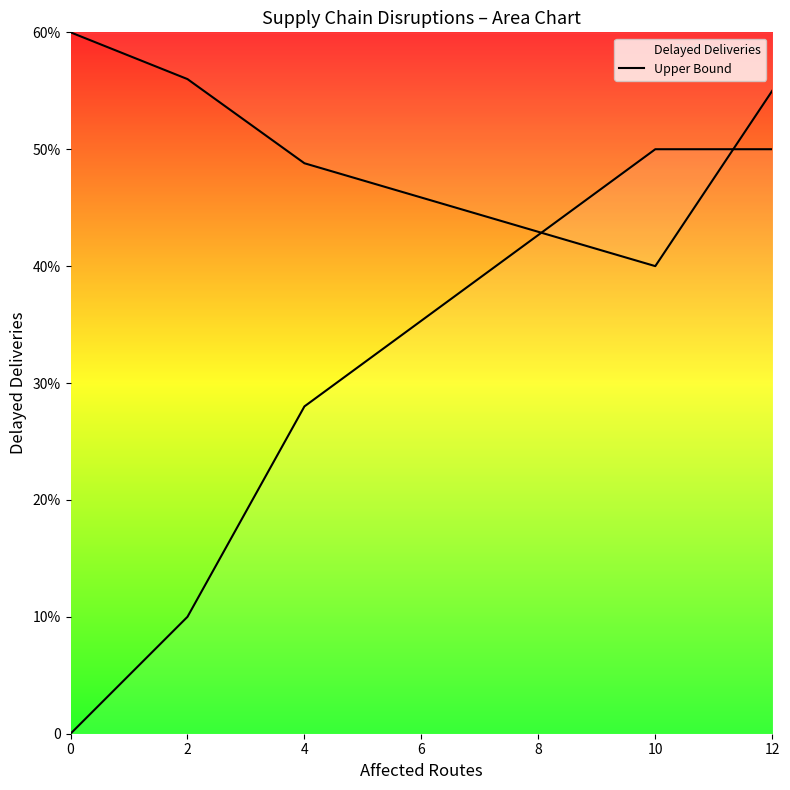

What is the ratio of the value at 2 to the value at 4?

1.1